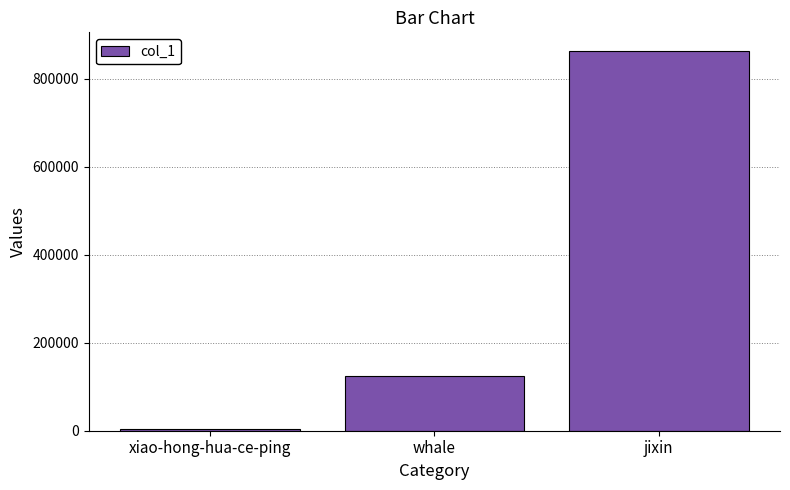

What is the sum of all values?

989951